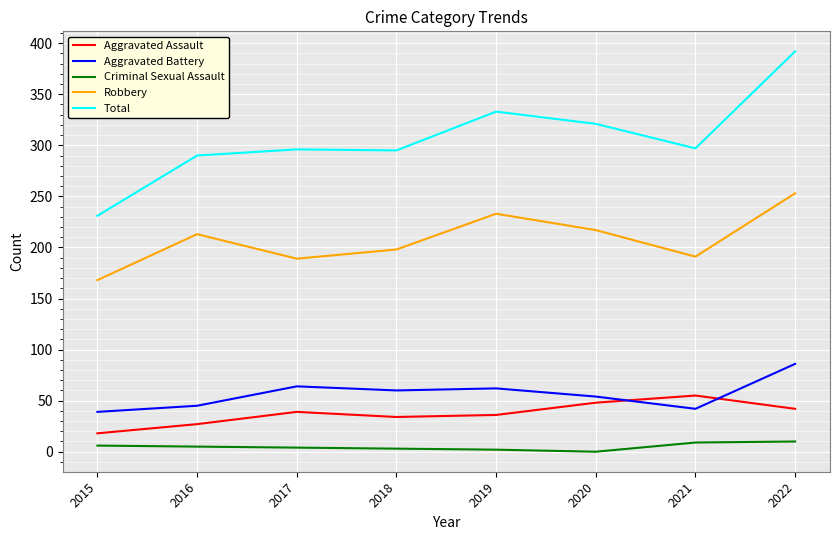

Which series changed the most between 2015 and 2017?

Total